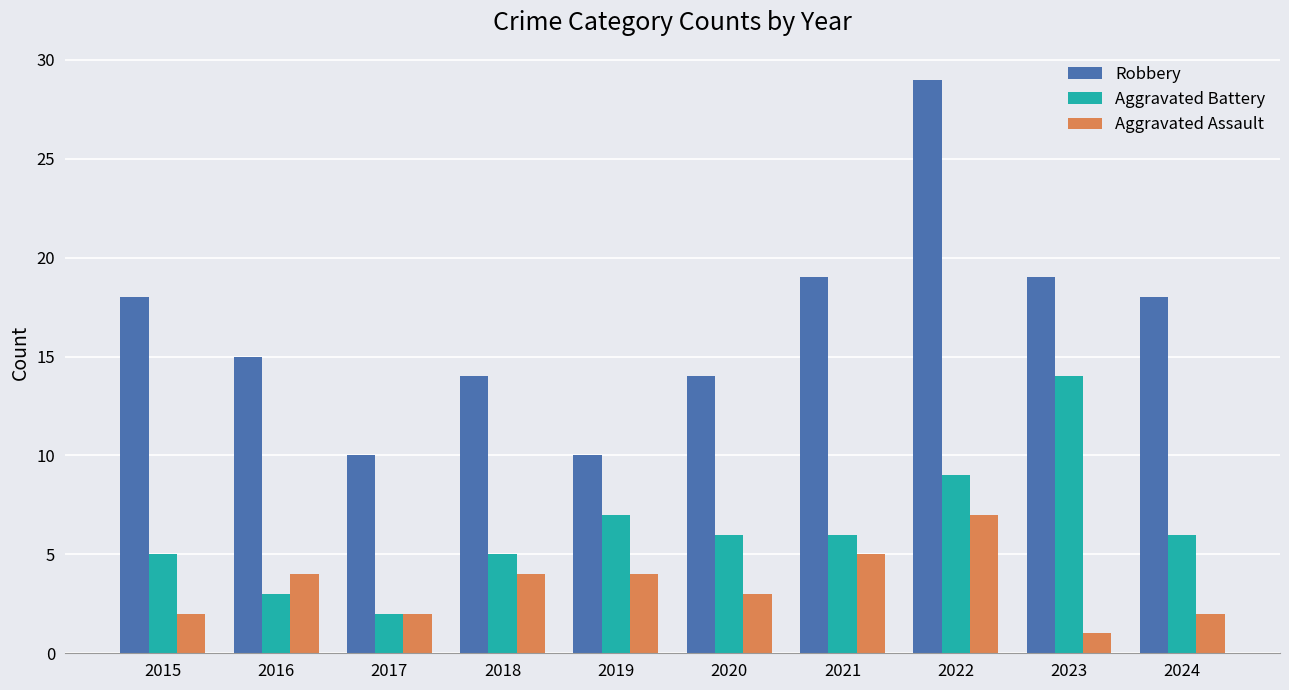

Count the Aggravated Assault values in the range 2 to 4.

7